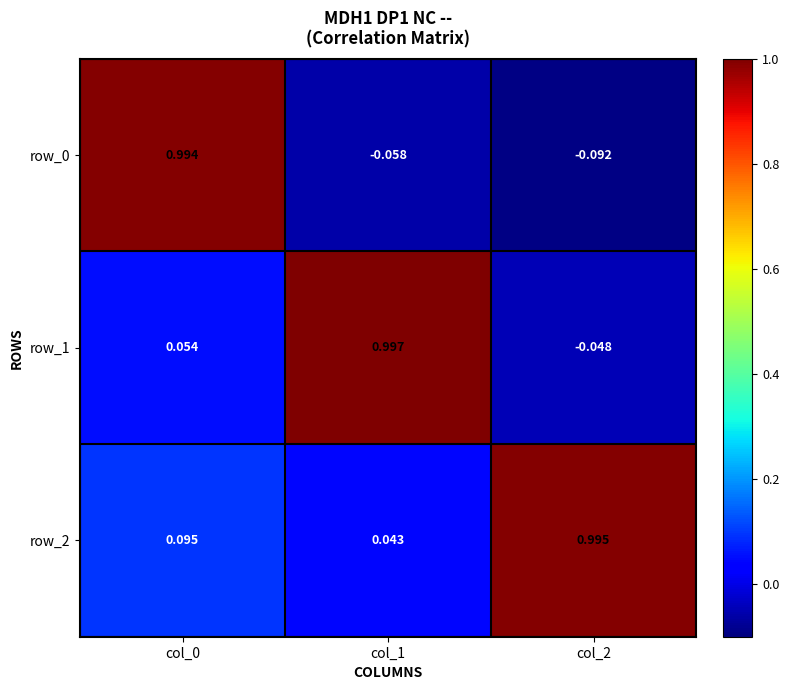

Is the value of row_1 at col_1 greater than the value of row_0 at col_2?

Yes